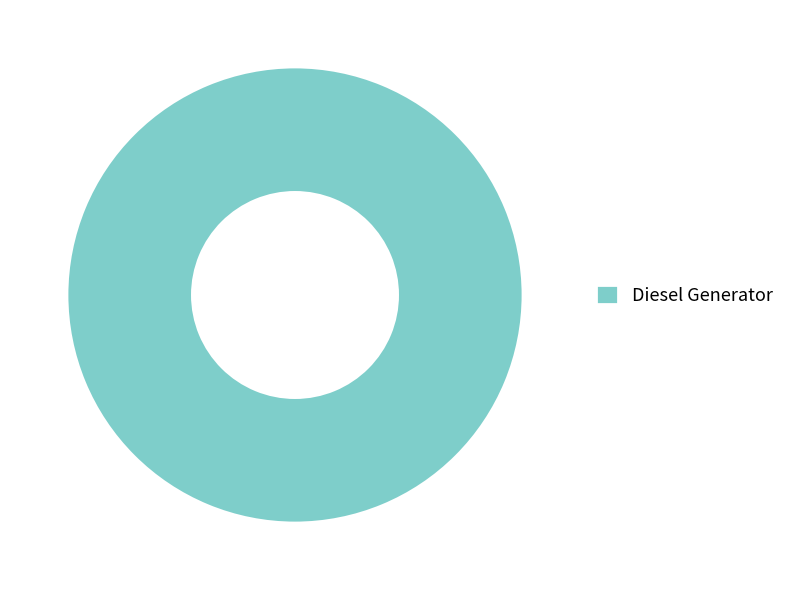

Rank the categories by value from lowest to highest.

Diesel Generator